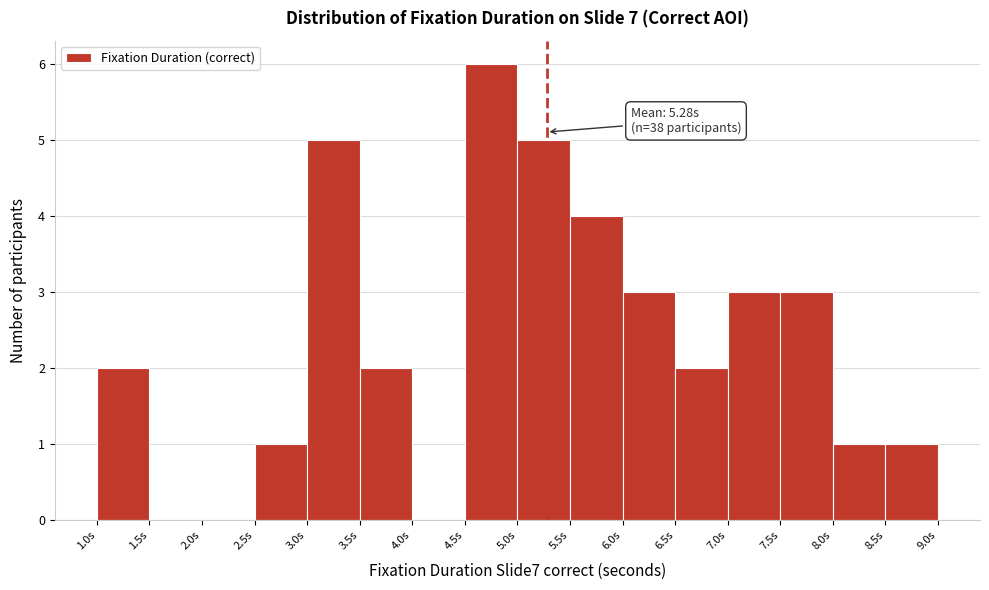

Which range on the x-axis has the tallest bar?

4.5 to 5.0